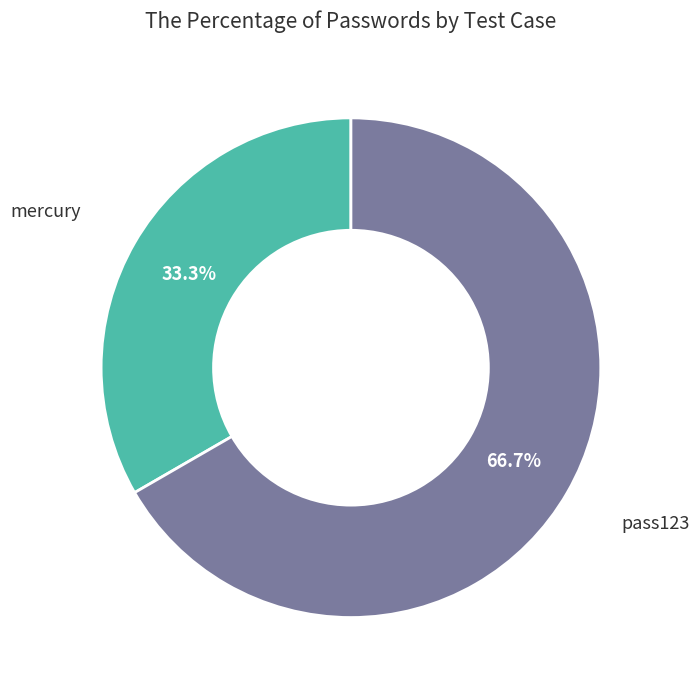

Is there any slice that represents more than half of the pie?

Yes